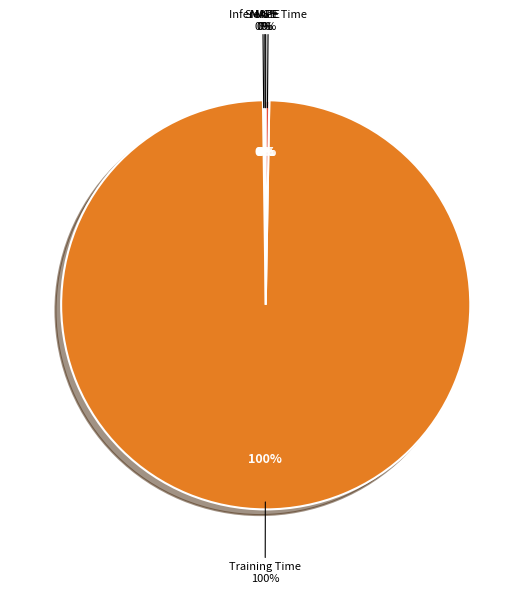

To the nearest percent, what is the difference between the largest and smallest slice percentages?

100%